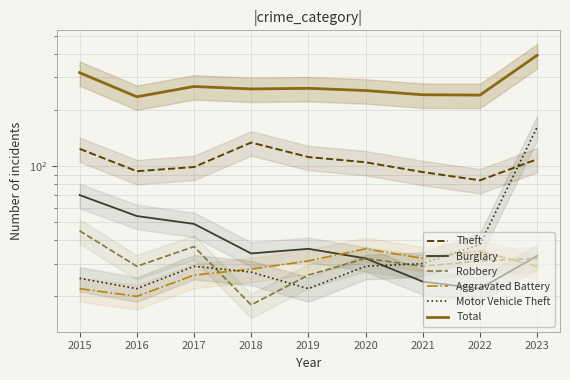

What is the value of the Theft point at the 1st from the left?

124